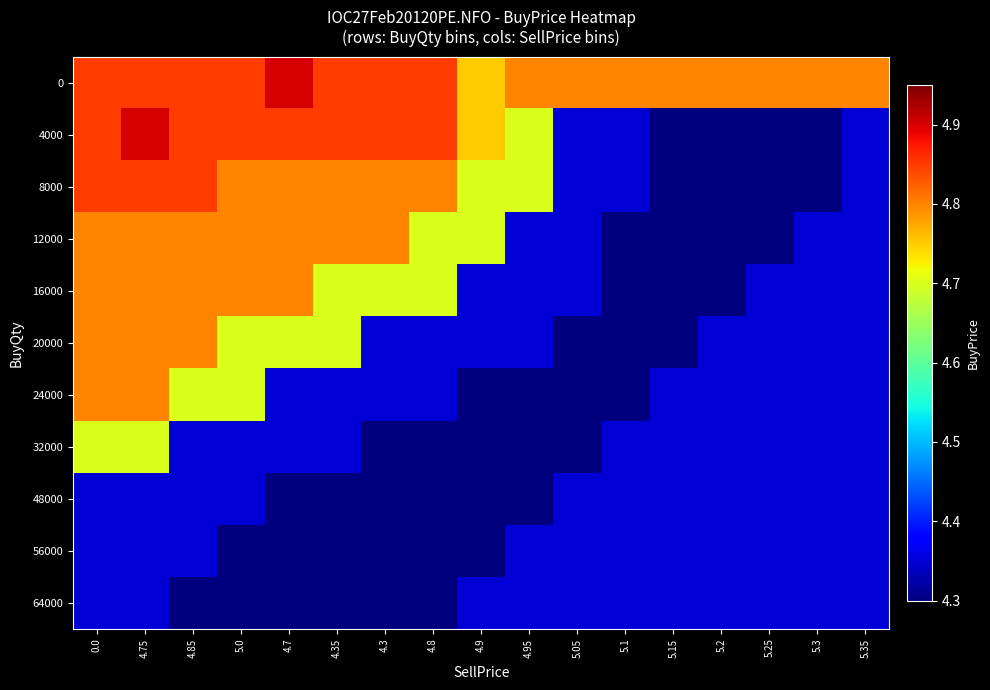

Which series changed the most between 0.0 and 4.85?

32000